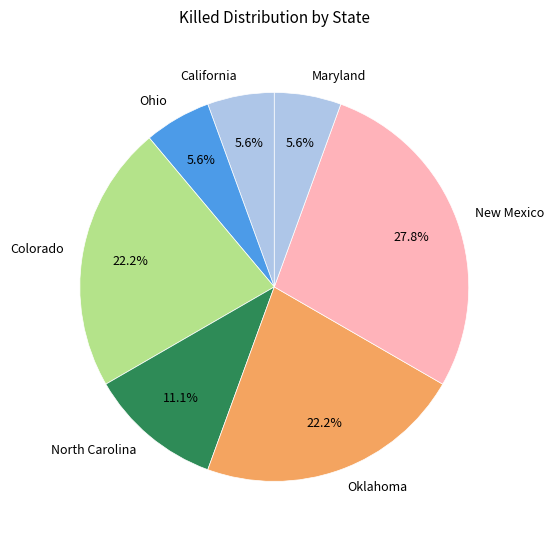

Is it true that California is 15% of the pie?

False